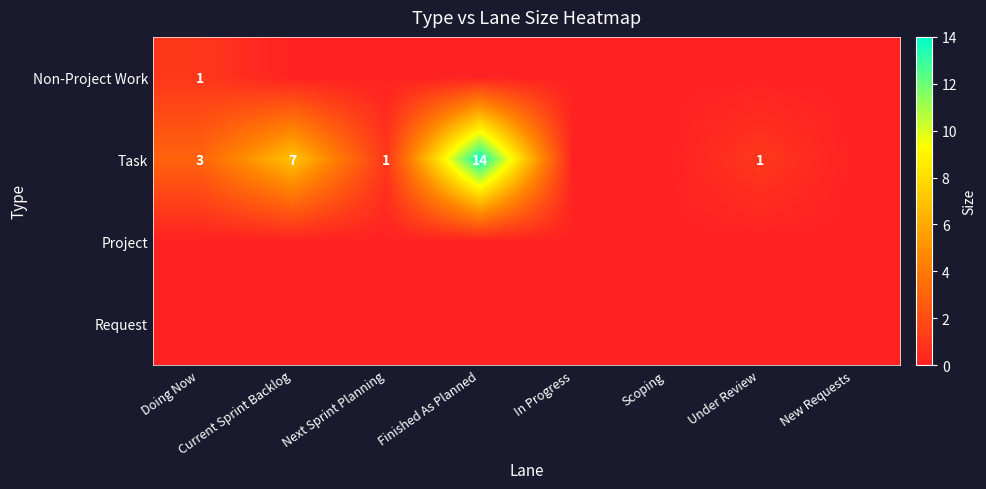

How many data points does each series have?

8